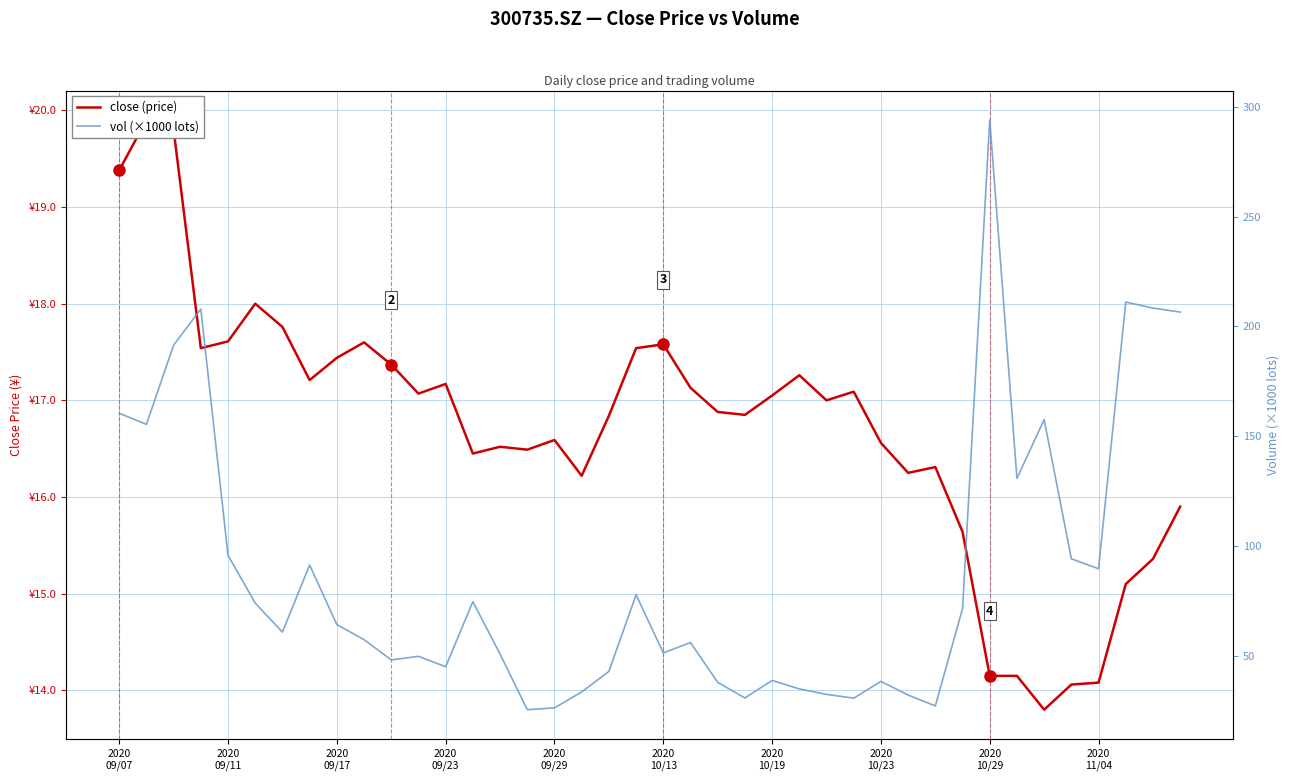

How many data points does each series have?

40